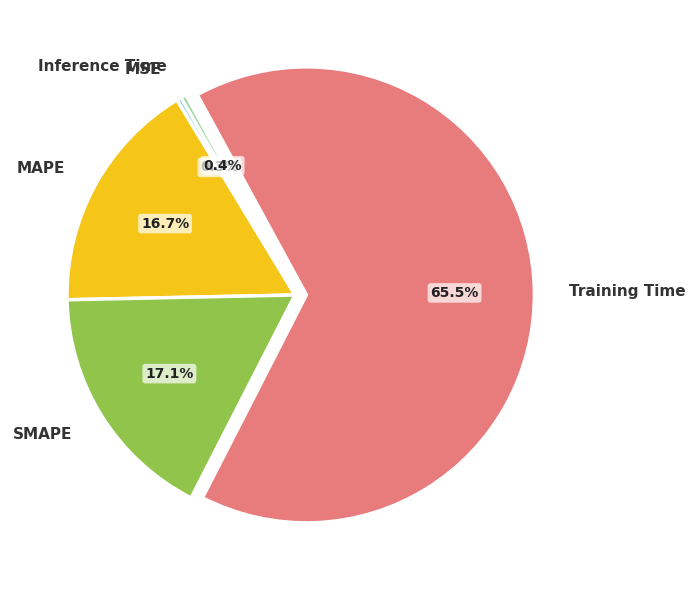

Which has a higher value, Training Time or MAPE?

Training Time